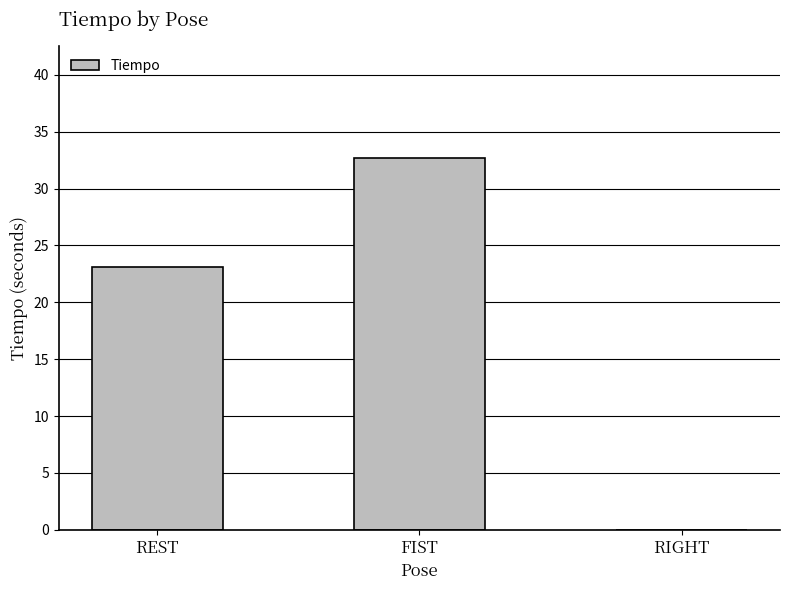

How many data points does each series have?

3